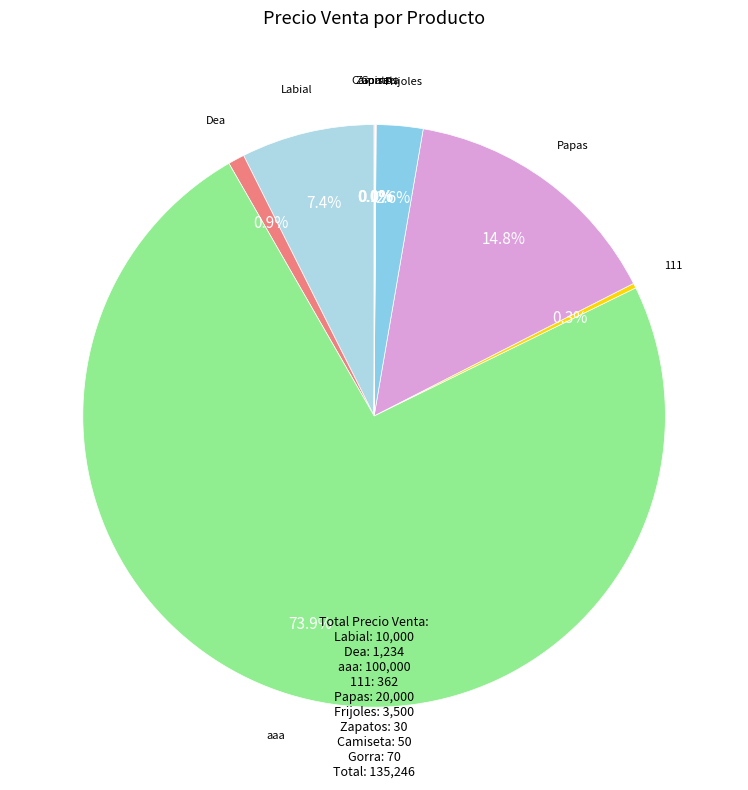

Does any single category account for the majority?

Yes